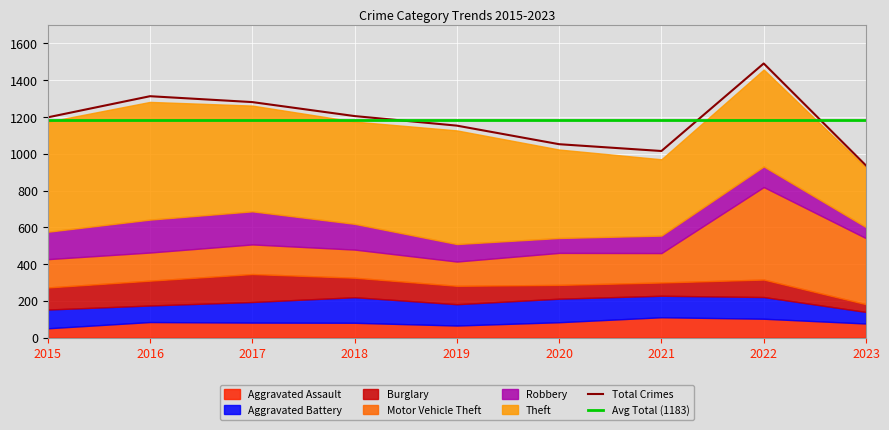

What is the value of the Robbery point at the 3rd from the left?

180